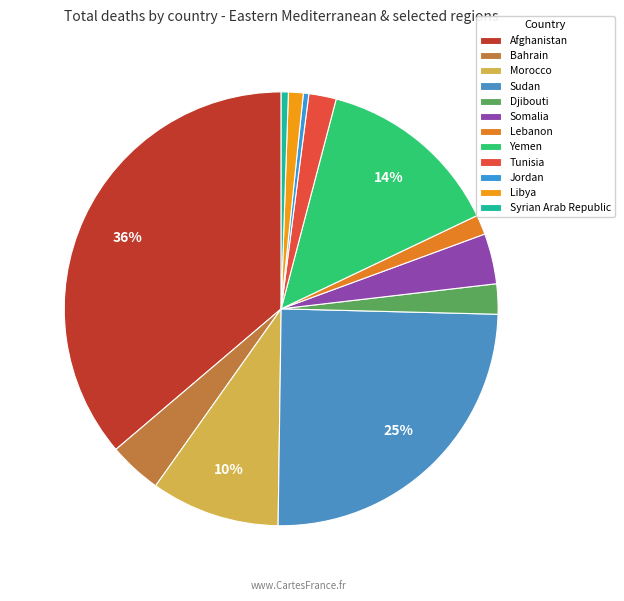

How many slices are in this pie chart?

12